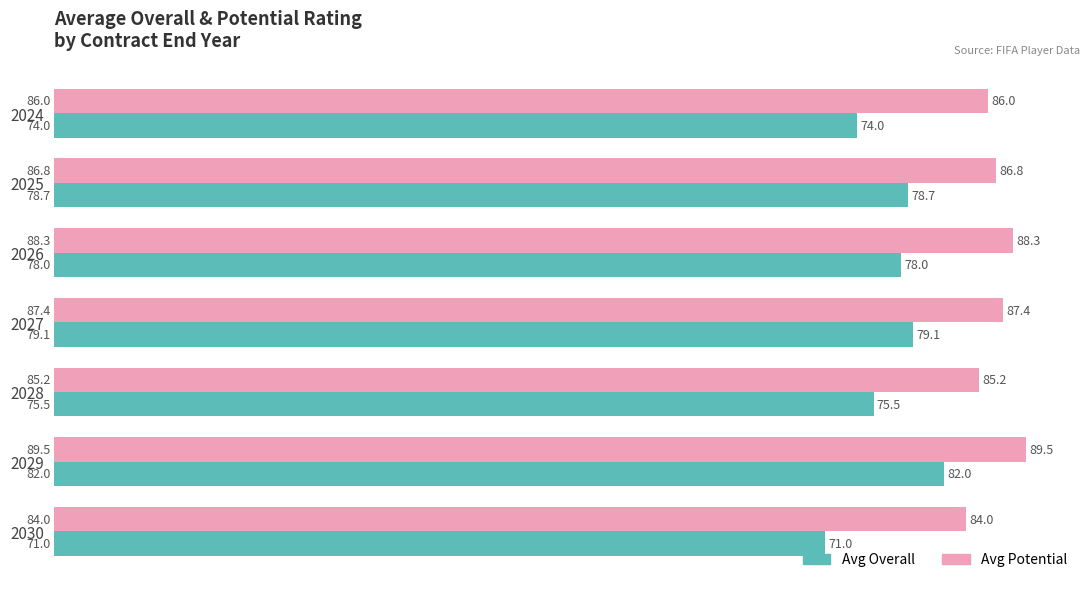

How many values in the Avg Potential series are below 86?

2